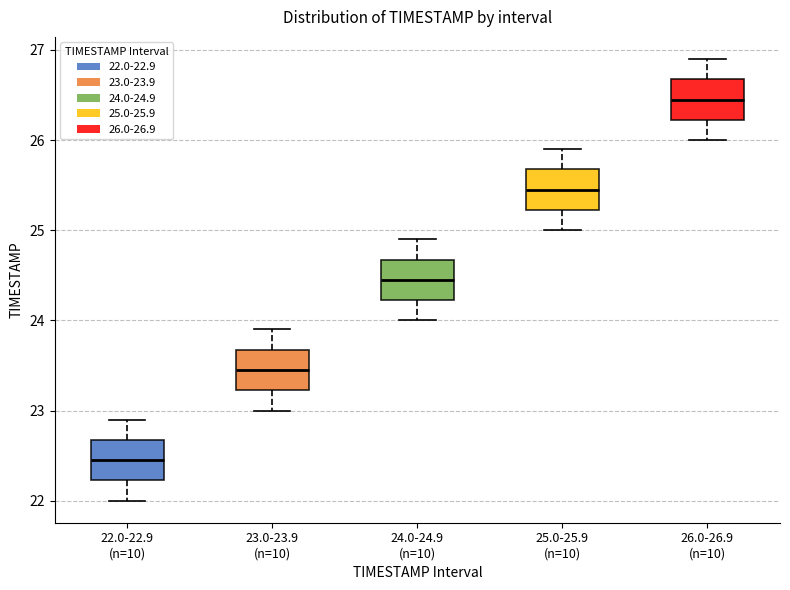

Reading left to right, read every box against the y-axis: the position of its median line, the range the box covers, and the ends of its whiskers. The values are not printed on the chart, so give them approximately, as read against the axis.

22.0-22.9 (n=10): median 22.5, box 22.2 to 22.7, whiskers 22.0 to 22.9
23.0-23.9 (n=10): median 23.5, box 23.2 to 23.7, whiskers 23.0 to 23.9
24.0-24.9 (n=10): median 24.5, box 24.2 to 24.7, whiskers 24.0 to 24.9
25.0-25.9 (n=10): median 25.5, box 25.2 to 25.7, whiskers 25.0 to 25.9
26.0-26.9 (n=10): median 26.5, box 26.2 to 26.7, whiskers 26.0 to 26.9